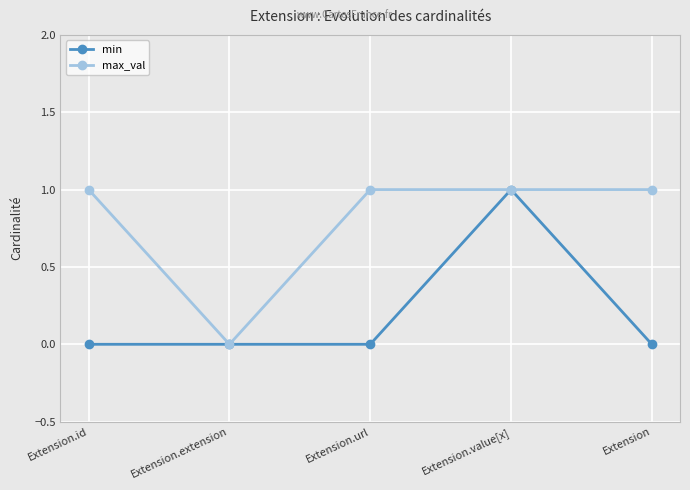

What are all the series names shown in the legend?

min, max_val